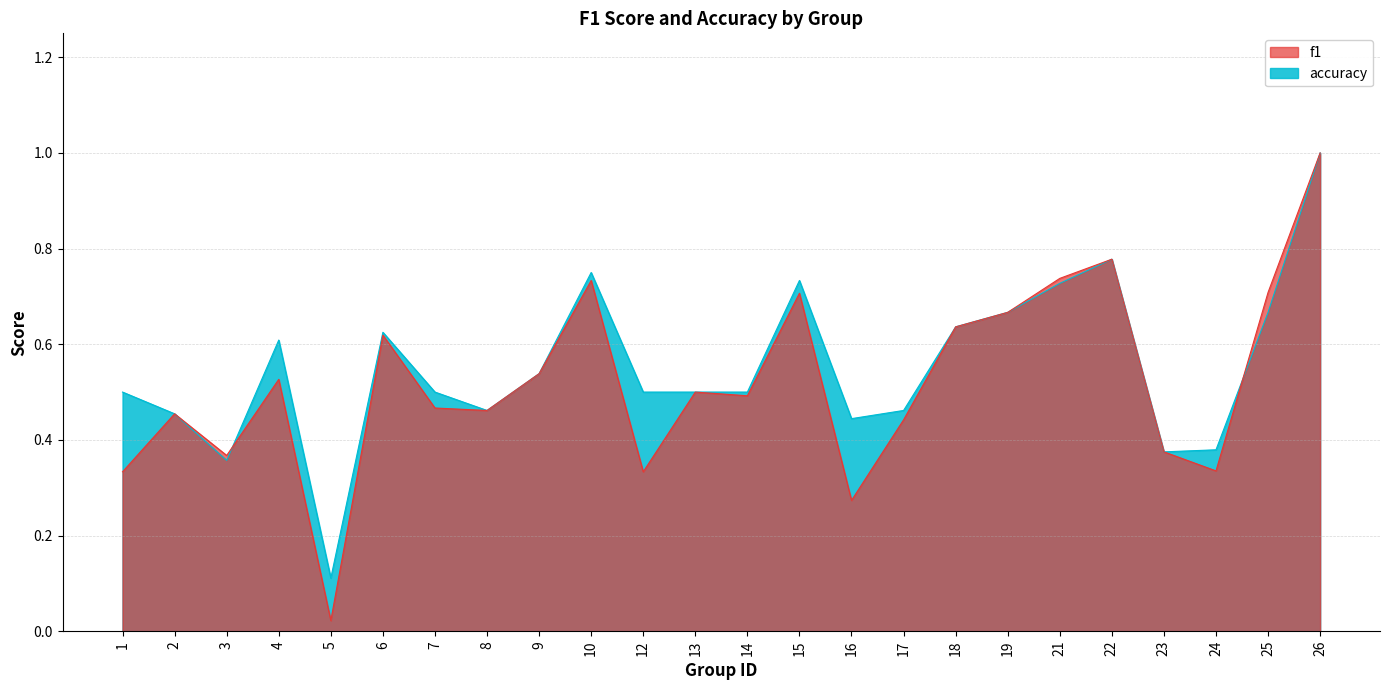

The value of accuracy at 14 is 0.2. True or false?

False